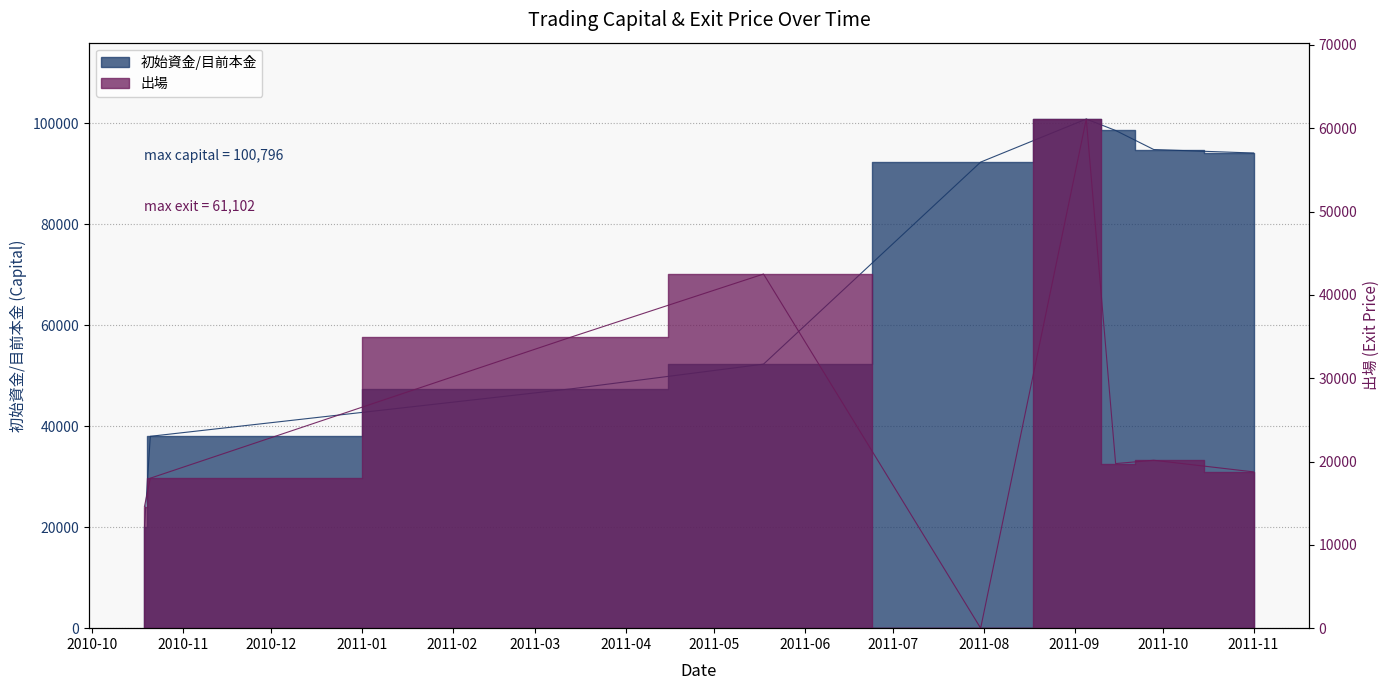

What is the label of the 7th point from the right?

2011-03-14